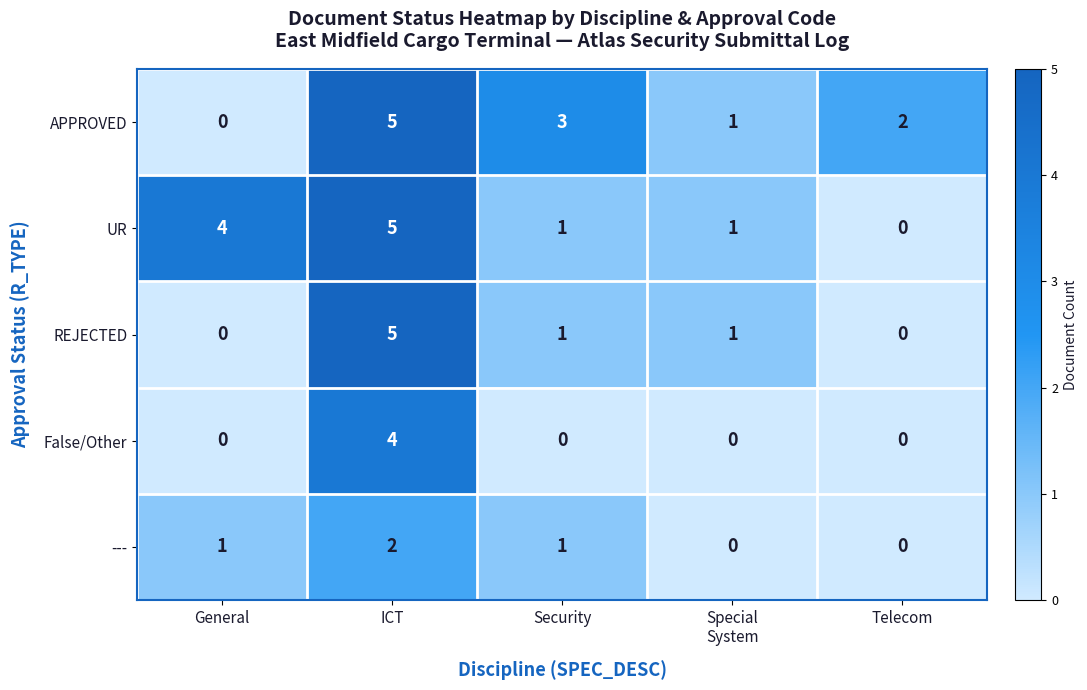

What is the highest value of the False/Other series?

4